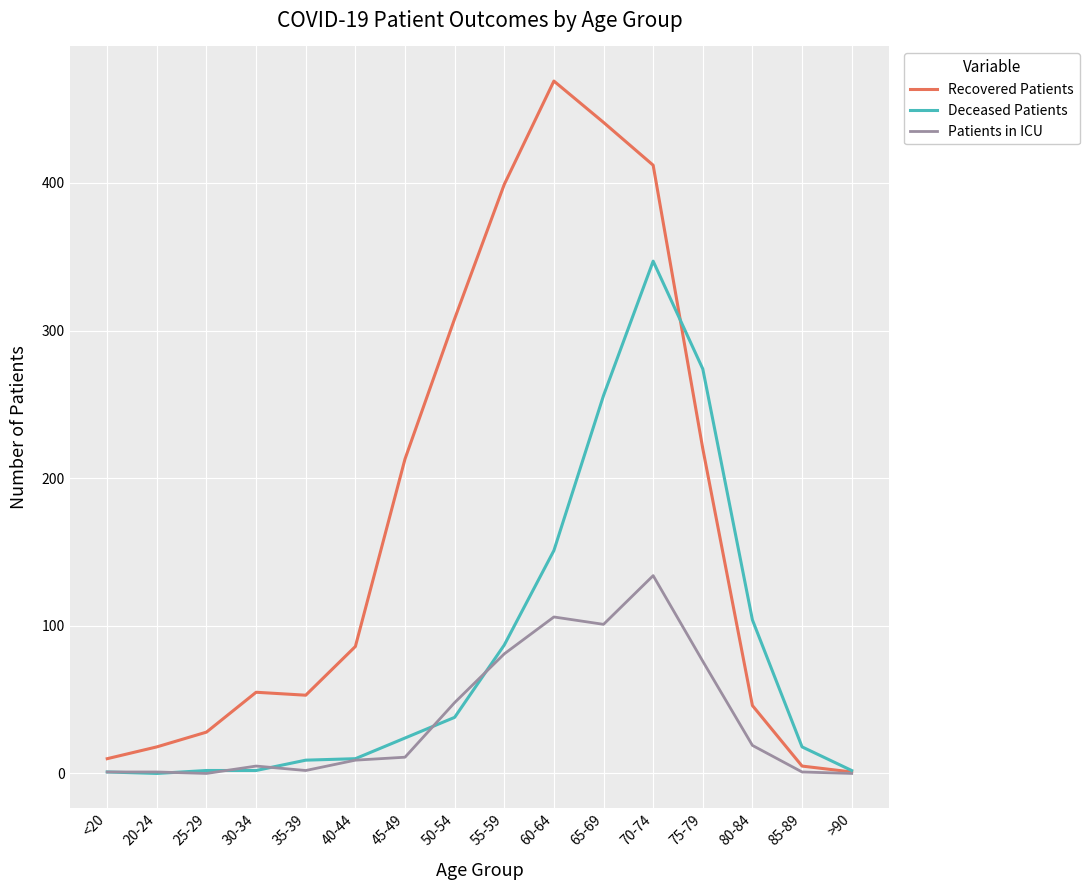

The value of Patients in ICU at 55-59 is 24. True or false?

False